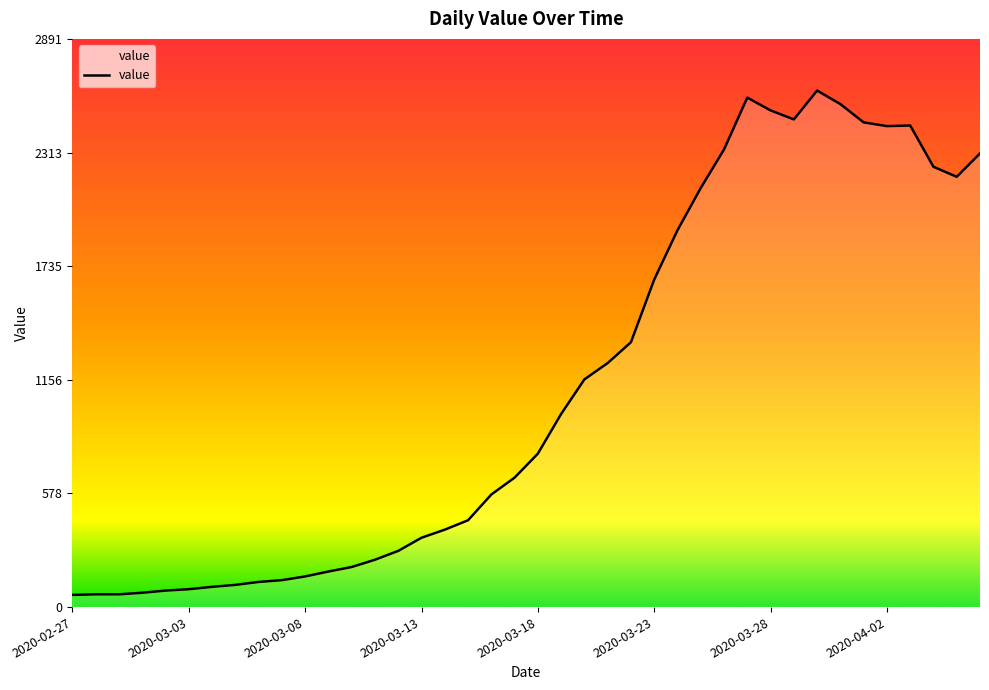

What is the smallest value displayed?

62